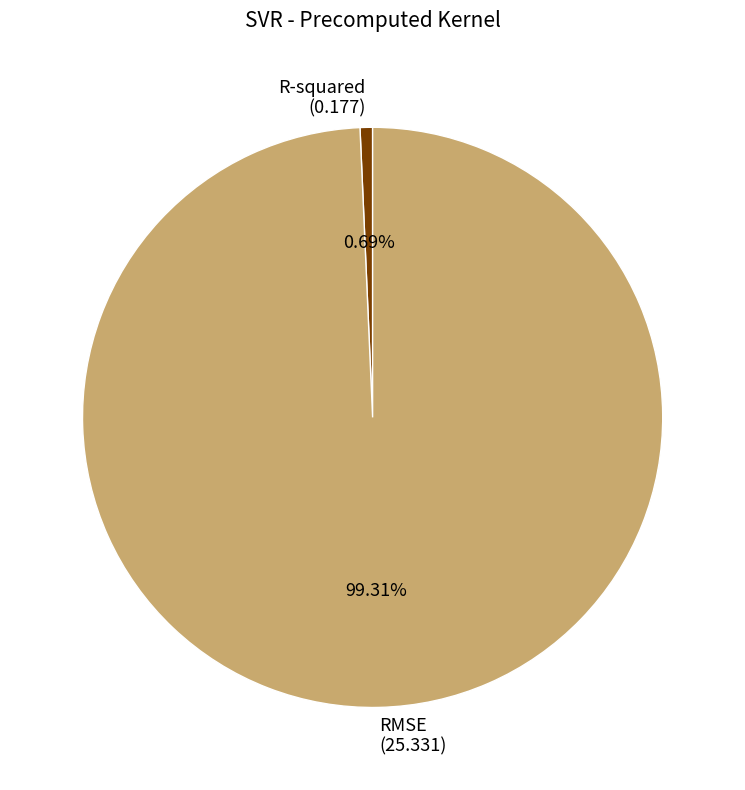

True or false: RMSE accounts for 89% of the total.

False